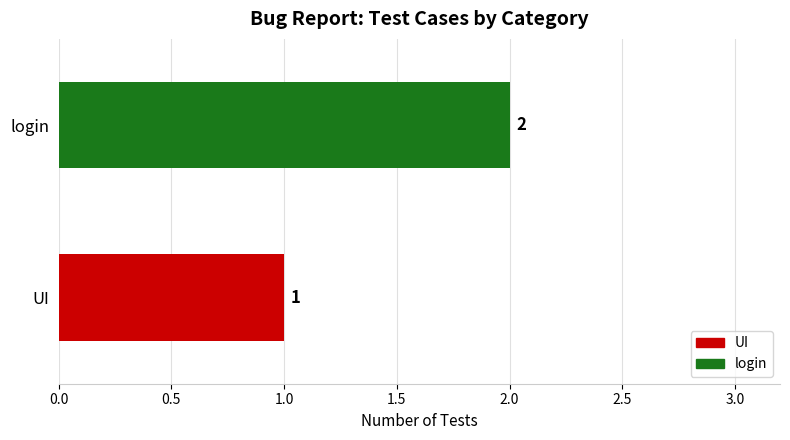

How many values are between 1 and 2?

2